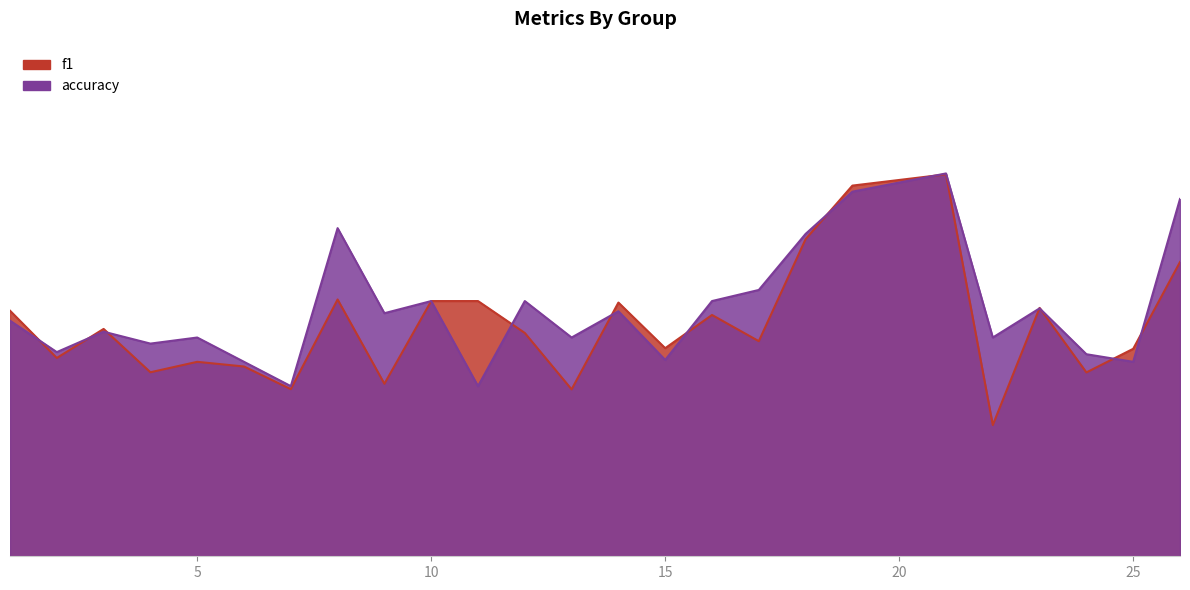

How many times do f1 and accuracy cross each other?

12